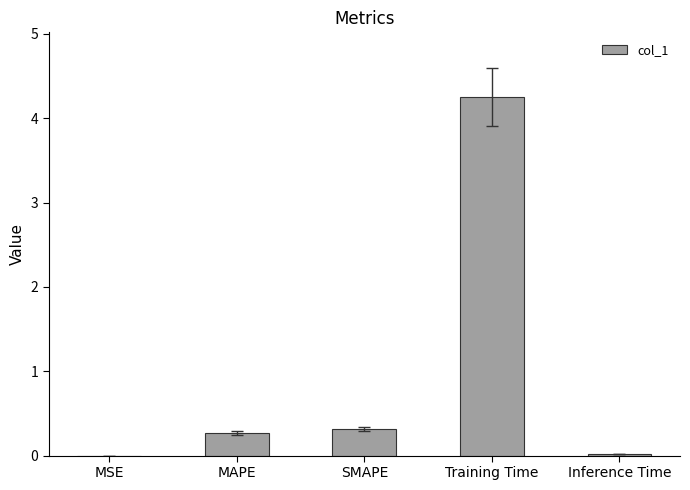

What value does the data have at Training Time?

4.3